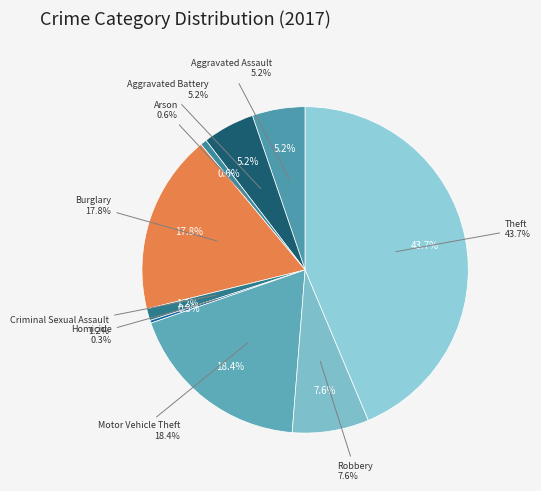

To the nearest percent, what is the combined percentage of Aggravated Assault and Homicide?

6%